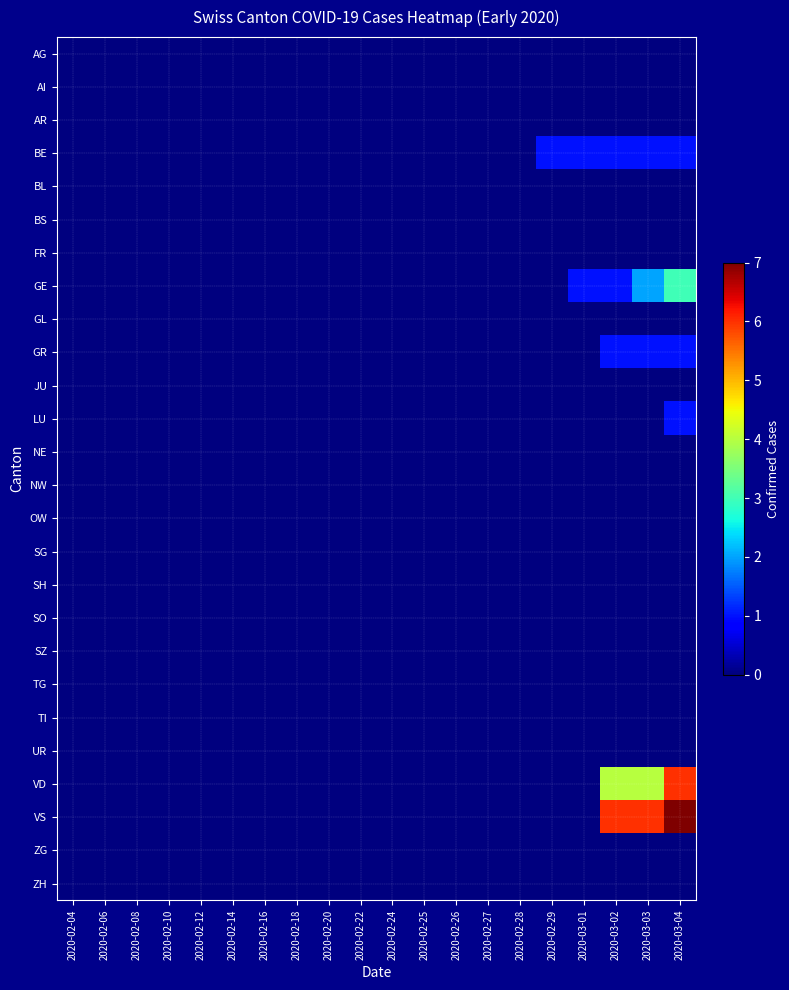

Between 2020-02-22 and 2020-03-03, which is larger?

2020-02-22